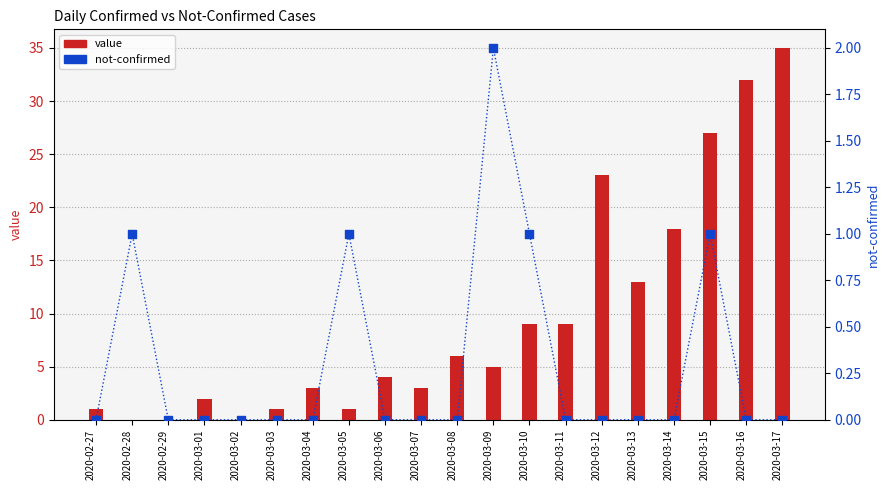

At how many categories does at least one series exceed 14?

5